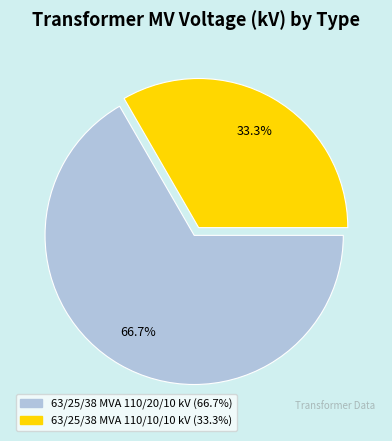

To the nearest percent, what portion does 63/25/38 MVA 110/10/10 kV represent?

33%